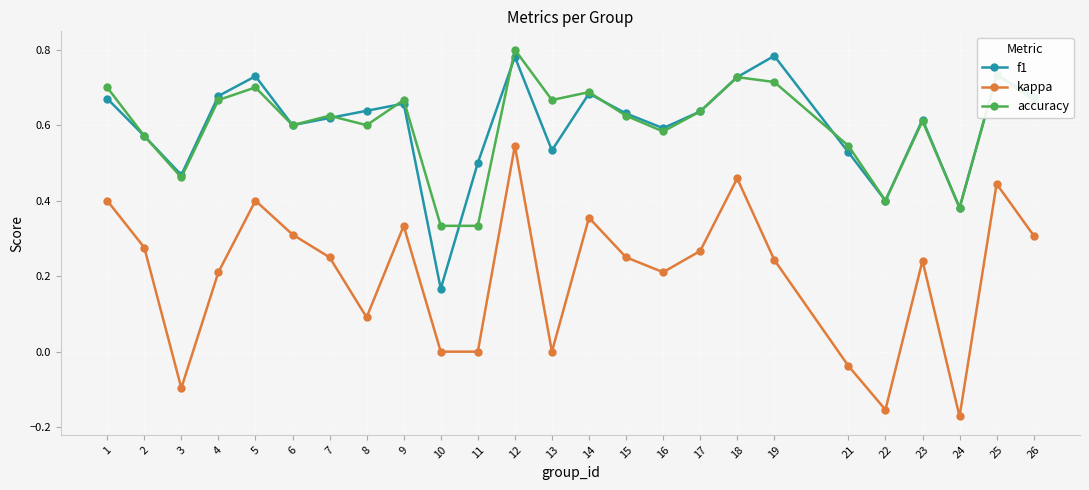

The value of accuracy at 8 is 0.4. True or false?

False